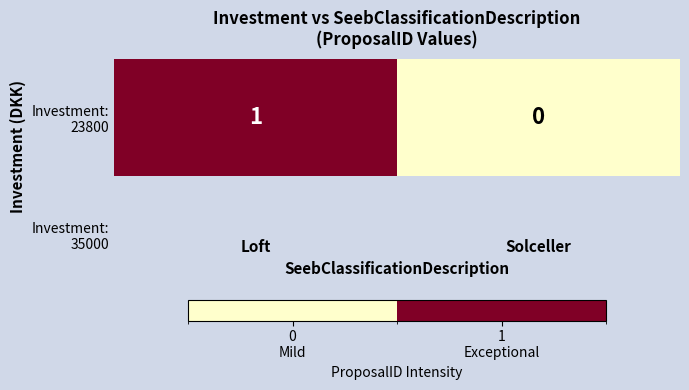

At which label is the value closest to 0?

Solceller